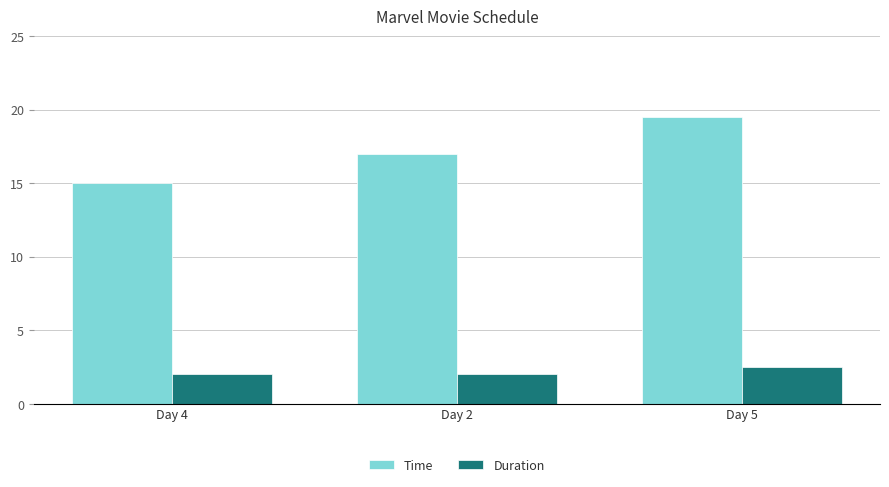

Where is Time nearest to the value 17?

Day 2